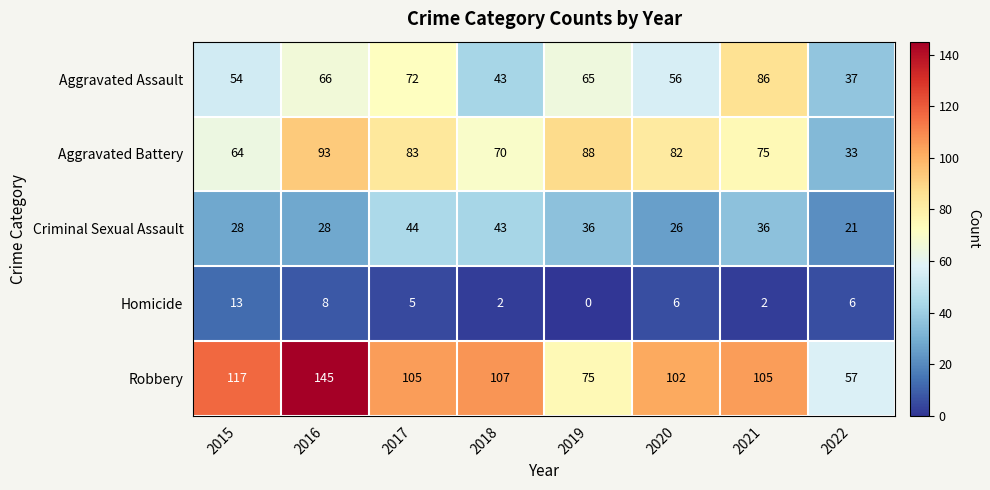

At which category does the chart reach its peak across all series?

2016